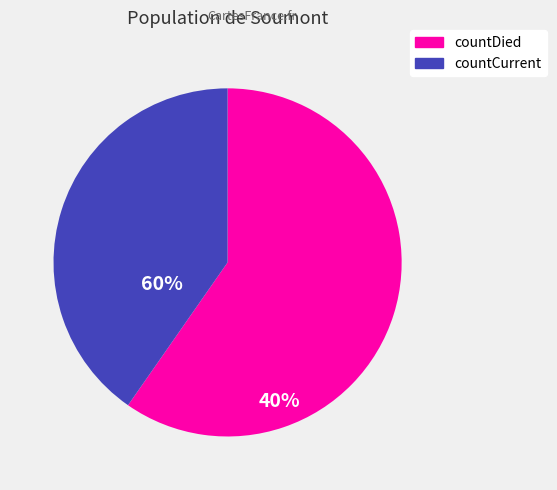

Is it true that countCurrent is 40% of the pie?

True